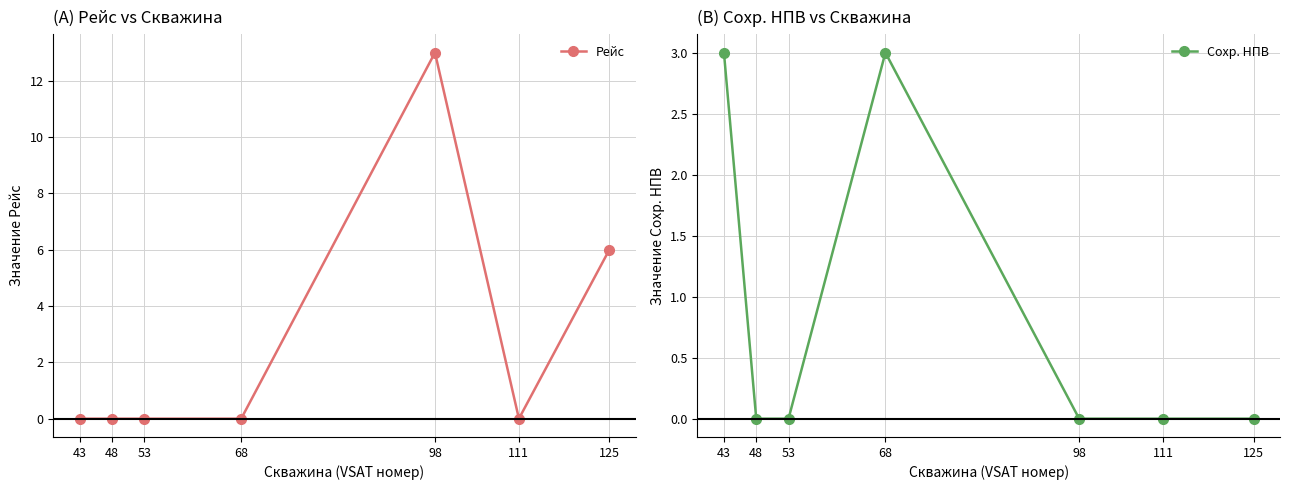

How many lines are shown in the chart?

2